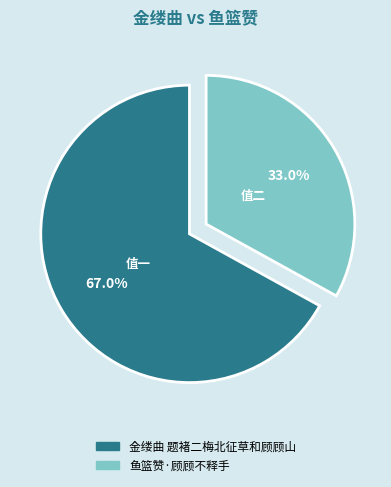

Does any single category account for the majority?

Yes